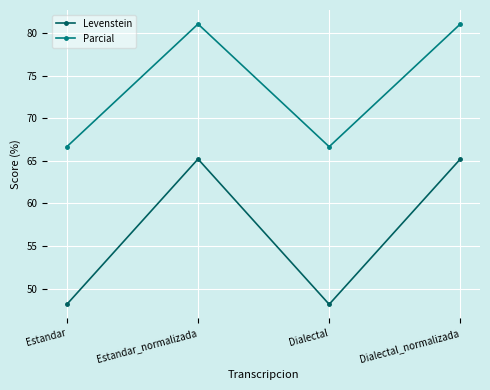

Rank the series by their average value, from highest to lowest.

Parcial, Levenstein